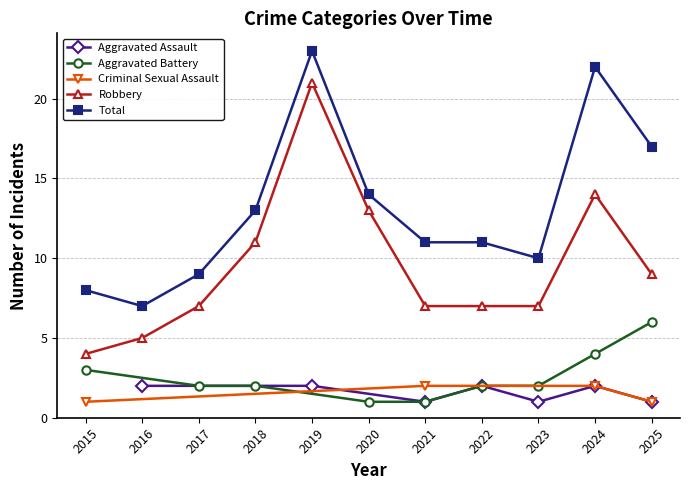

What is the maximum value for Total?

23